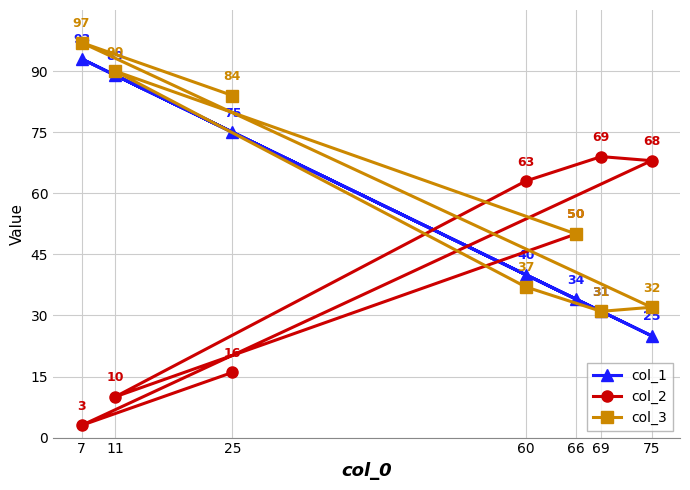

What is the approximate value of col_3 at 69?

31